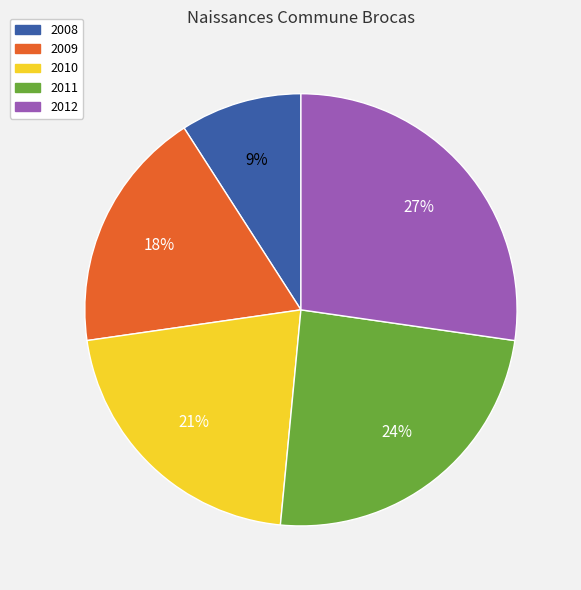

Is there any slice that represents more than half of the pie?

No